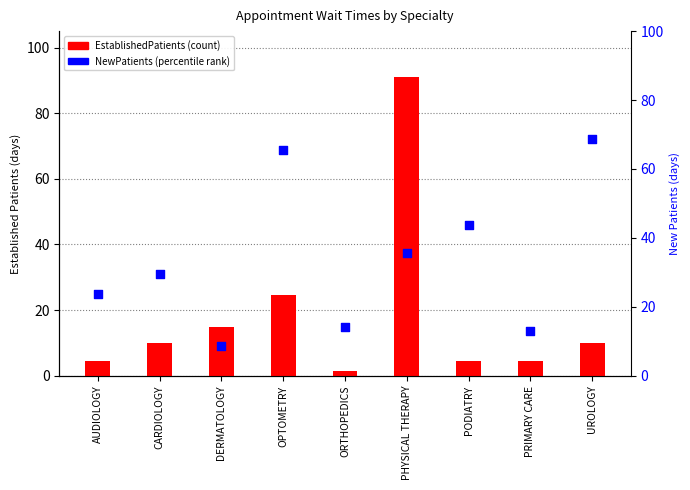

Which series has the widest spread of Y values?

EstablishedPatients